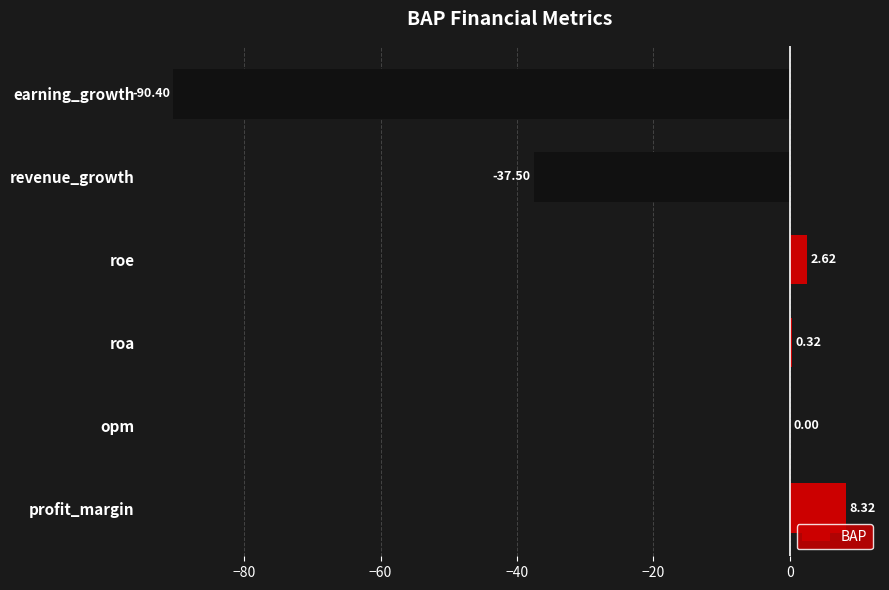

Where is the data nearest to the value -41?

revenue_growth